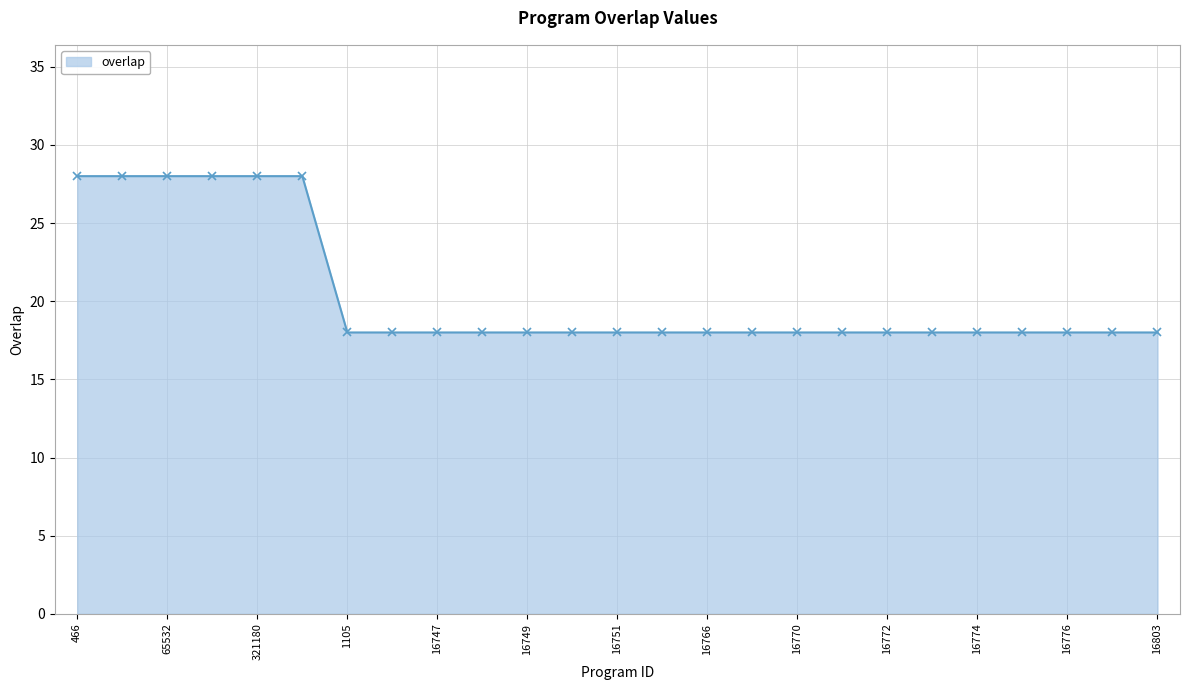

What is the sum of all values?

510